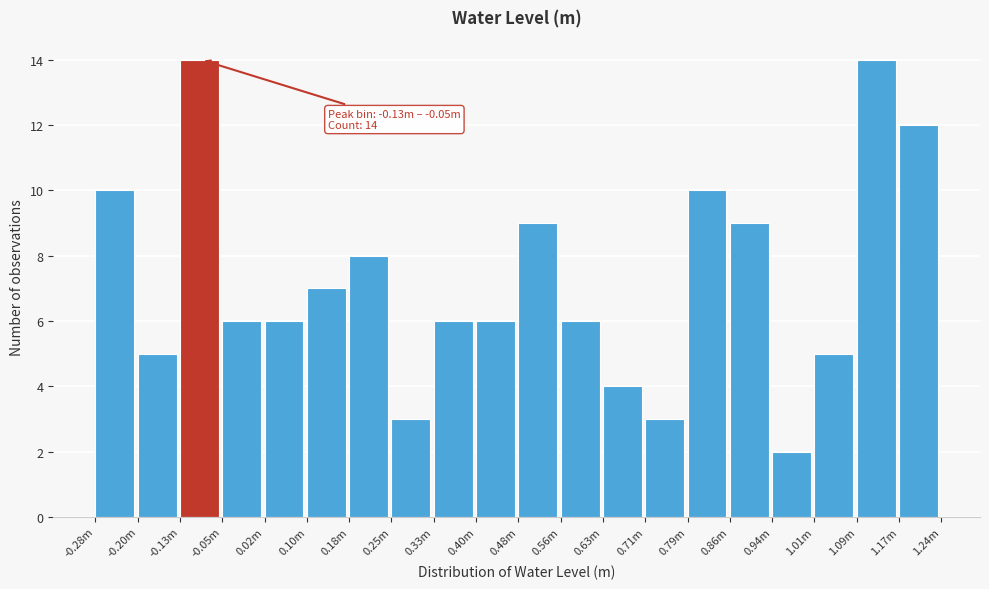

Reading left to right, transcribe all the data shown in this chart.

10	5	14	6	6	7	8	3	6	6	9	6	4	3	10	9	2	5	14	12